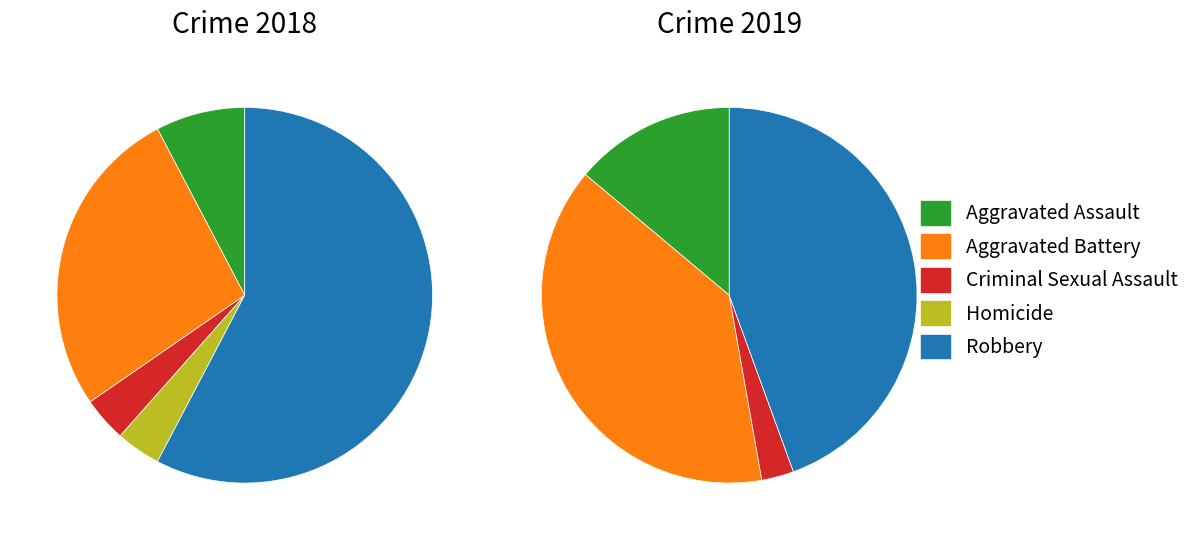

What percentage is the 4 slice, to the nearest percent?

44%